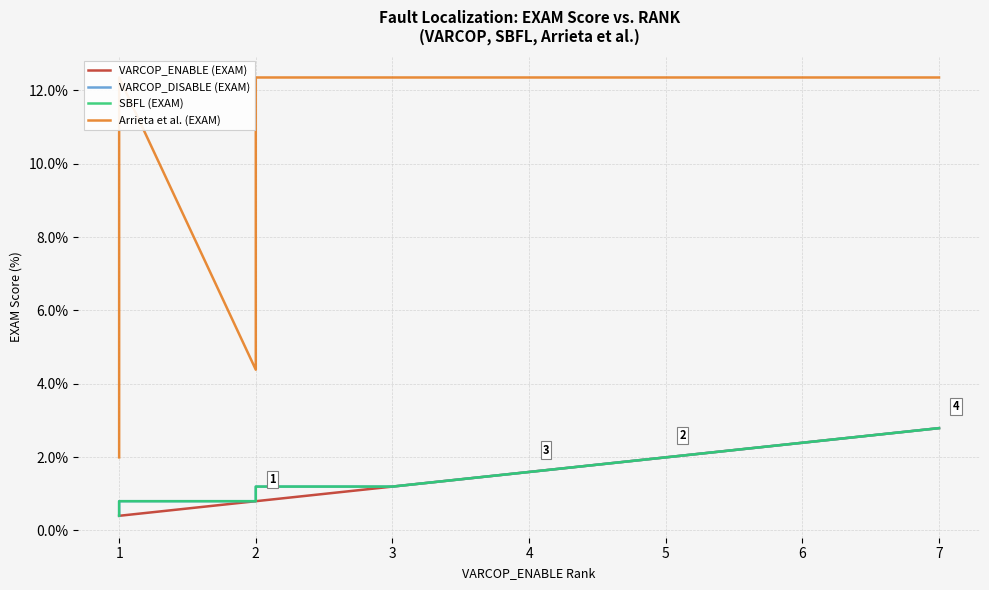

Does the chart have visible grid lines?

Yes